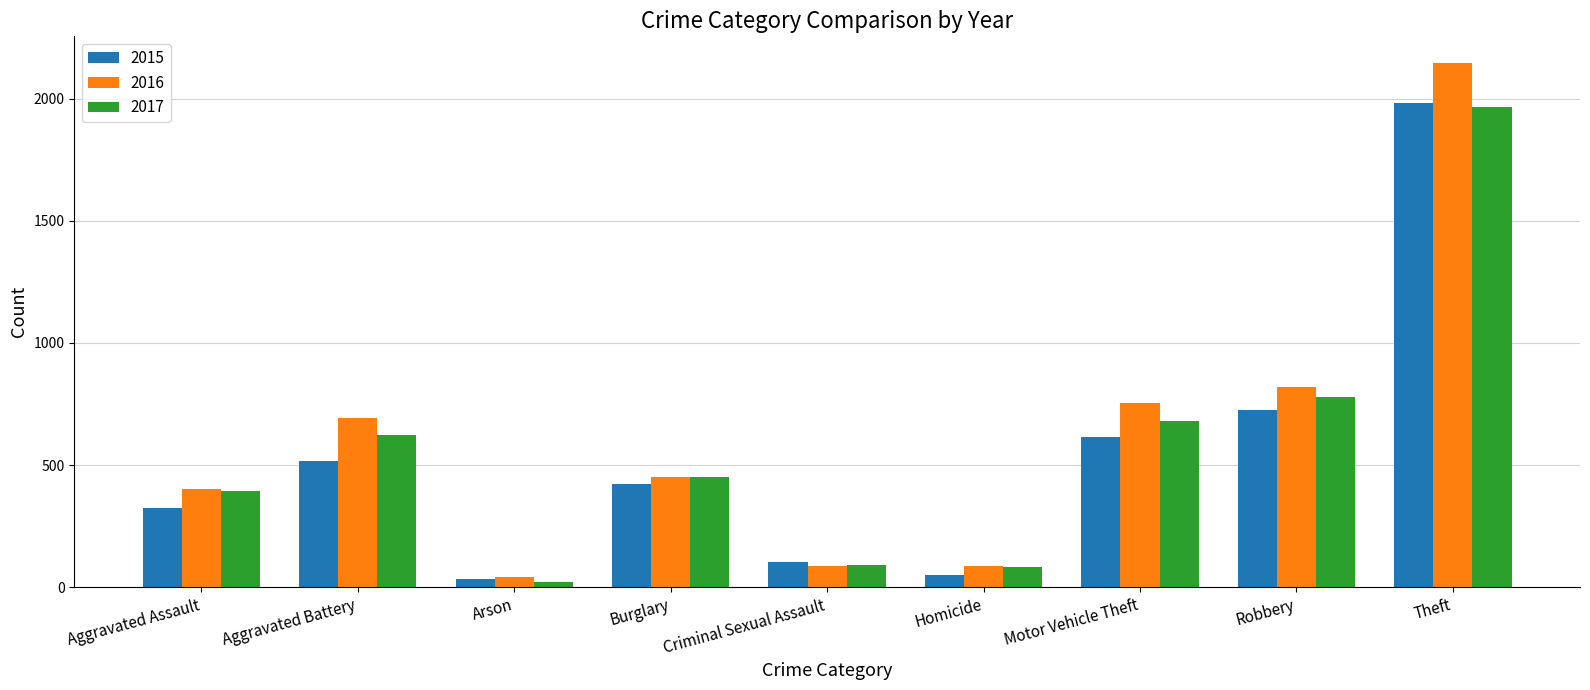

Which category has the highest value in the 2015 series?

Theft